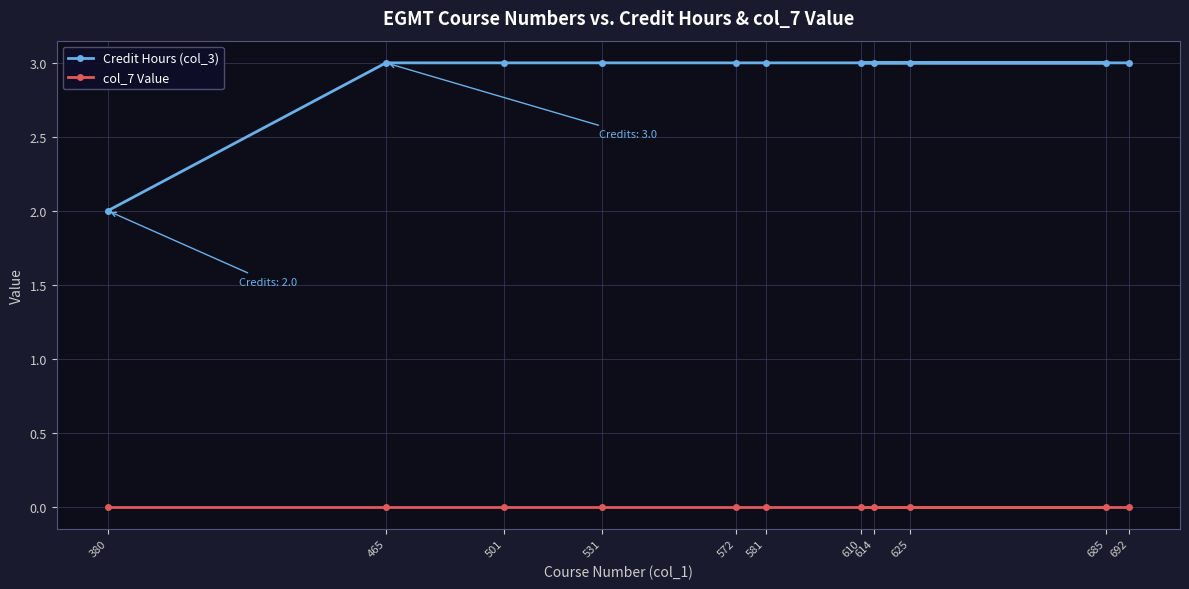

Which label corresponds to the smallest value in the chart?

380